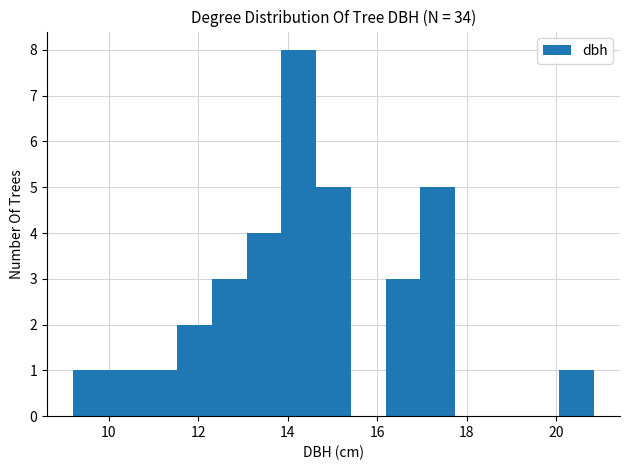

Read against the x-axis, roughly where is the centre of the tallest bar?

14.2